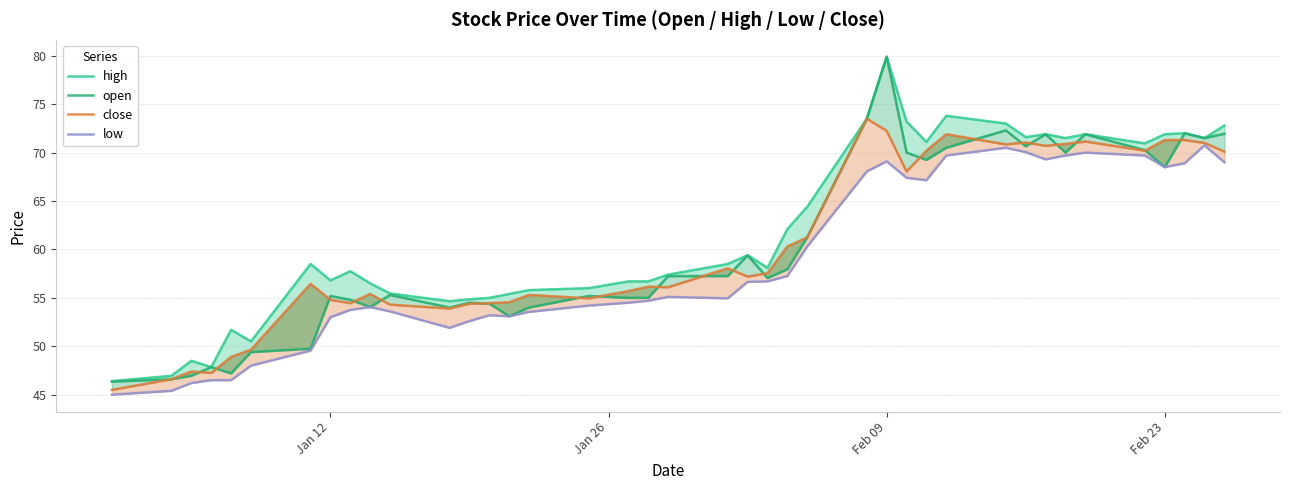

Rank the series by their maximum value, from lowest to highest.

low, close, high, open